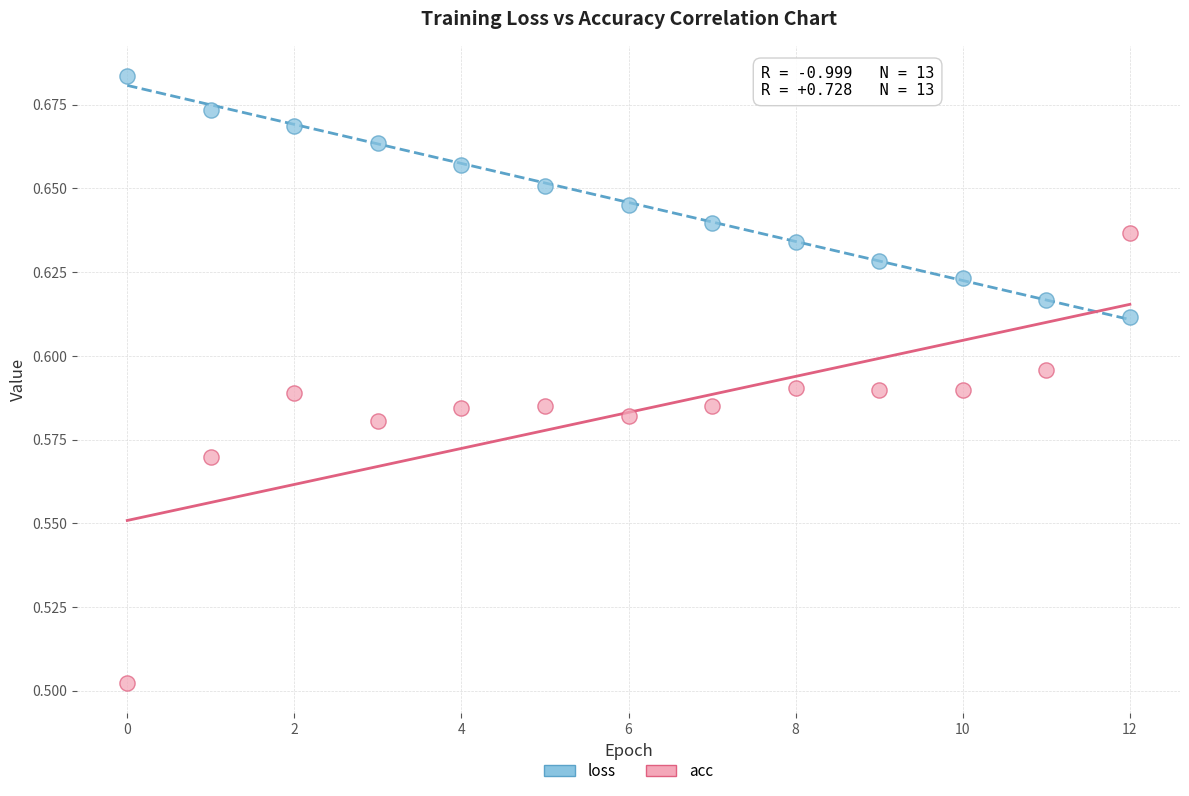

What are all the series names shown in the legend?

loss, acc